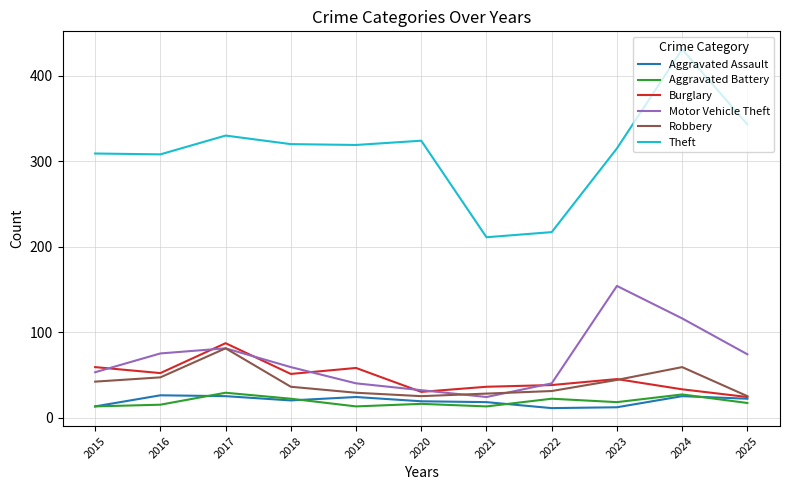

At which label does Burglary reach its peak?

2017